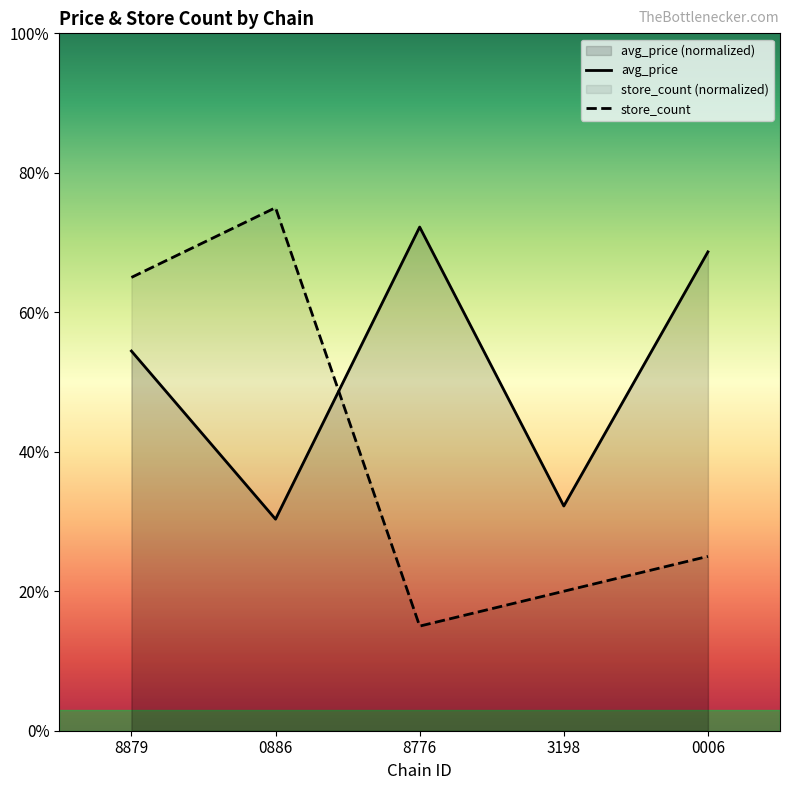

What is the lowest value of the avg_price series?

6.1